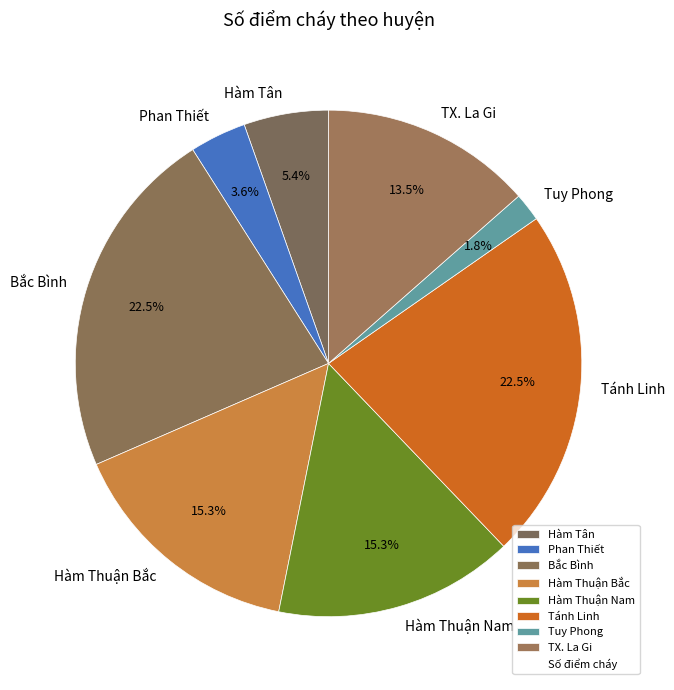

What percentage is NOT represented by Hàm Thuận Bắc?

84.7%